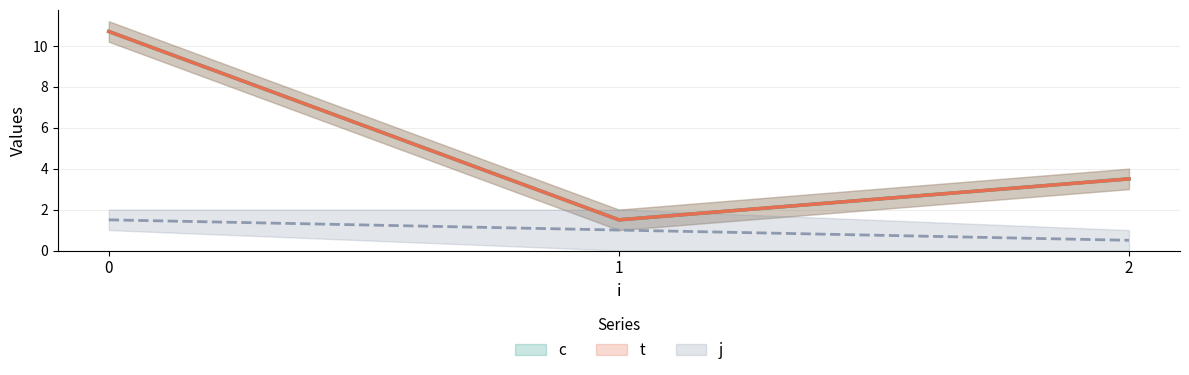

Between 2 and 1, which is larger?

2